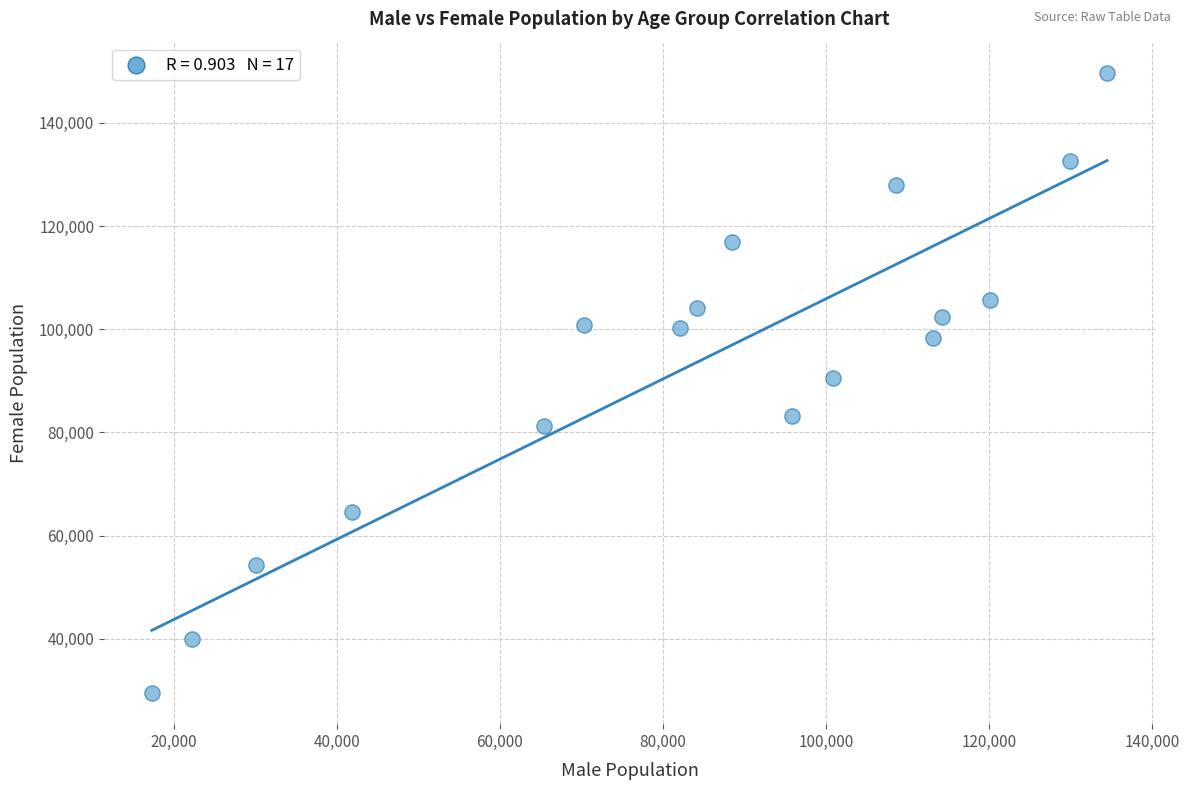

What is the range of X values (max minus min)?

117187.5